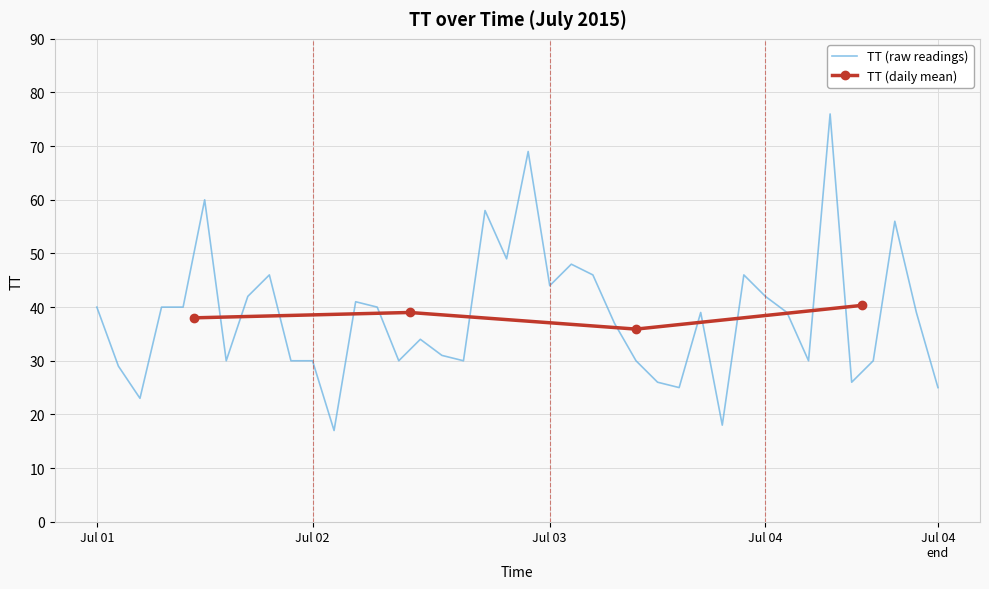

Which has a higher value, 2015-07-01T02:55:59 or 2015-07-01T01:26:40?

2015-07-01T01:26:40